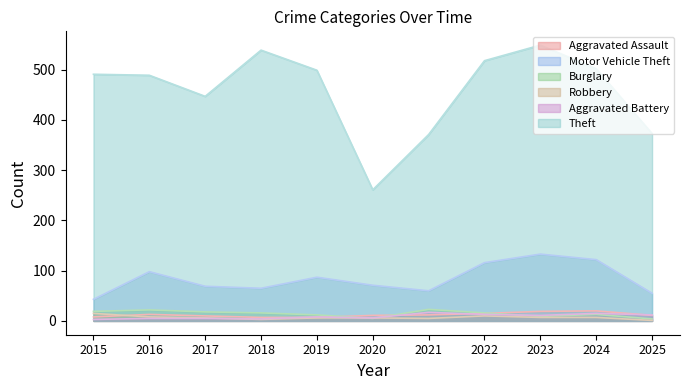

How many lines are shown in the chart?

6